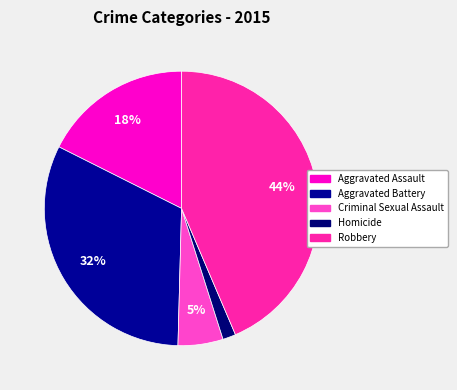

Is Aggravated Battery the majority of the pie?

No